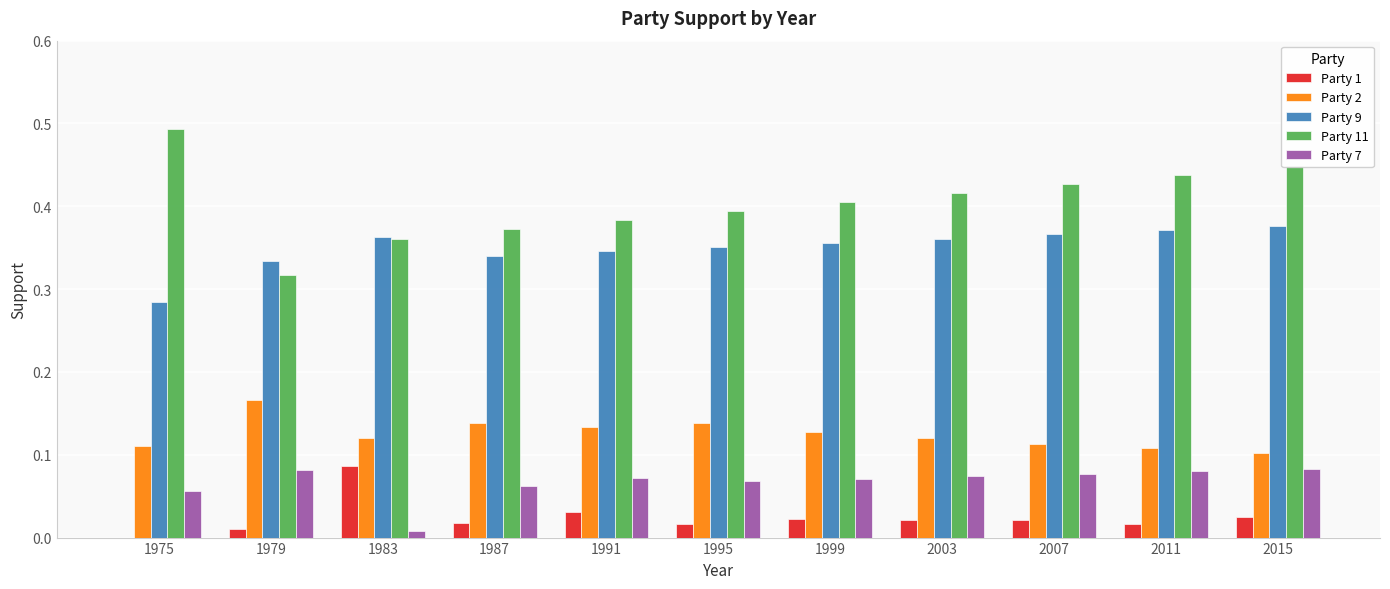

What is the total value across all series at 1983?

0.9